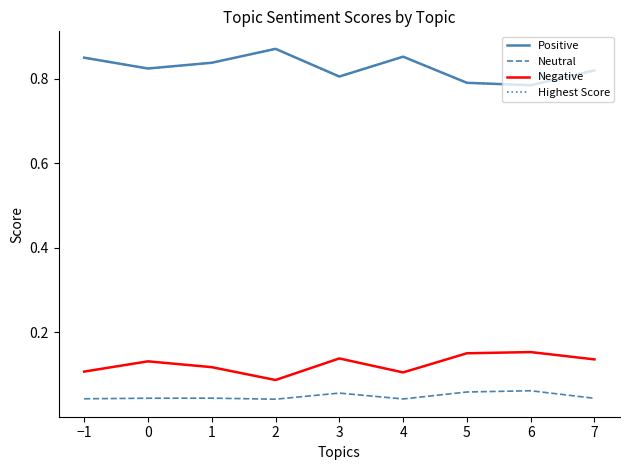

Does the chart display data point markers on the line(s)?

No